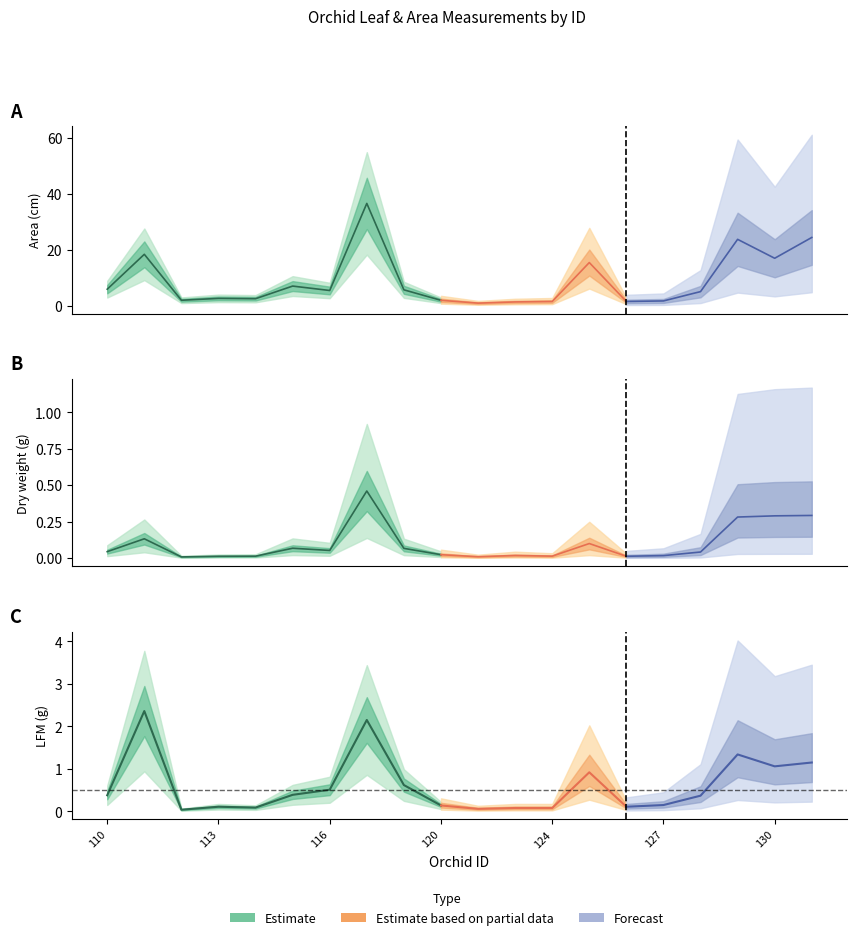

How many series are shown in this chart?

3